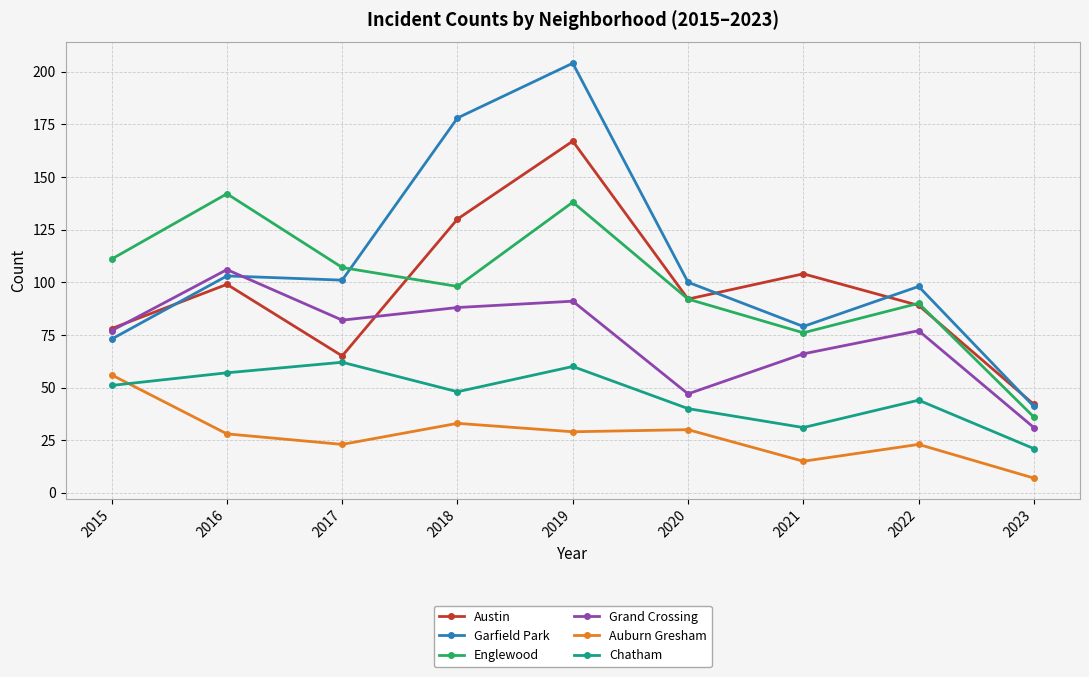

Which series changed the most between 2016 and 2017?

Englewood